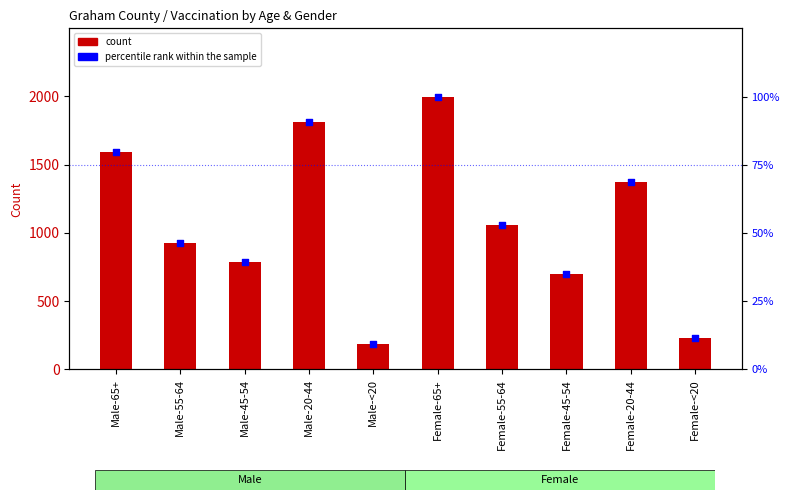

Which series reaches the minimum Y coordinate?

percentile rank within the sample